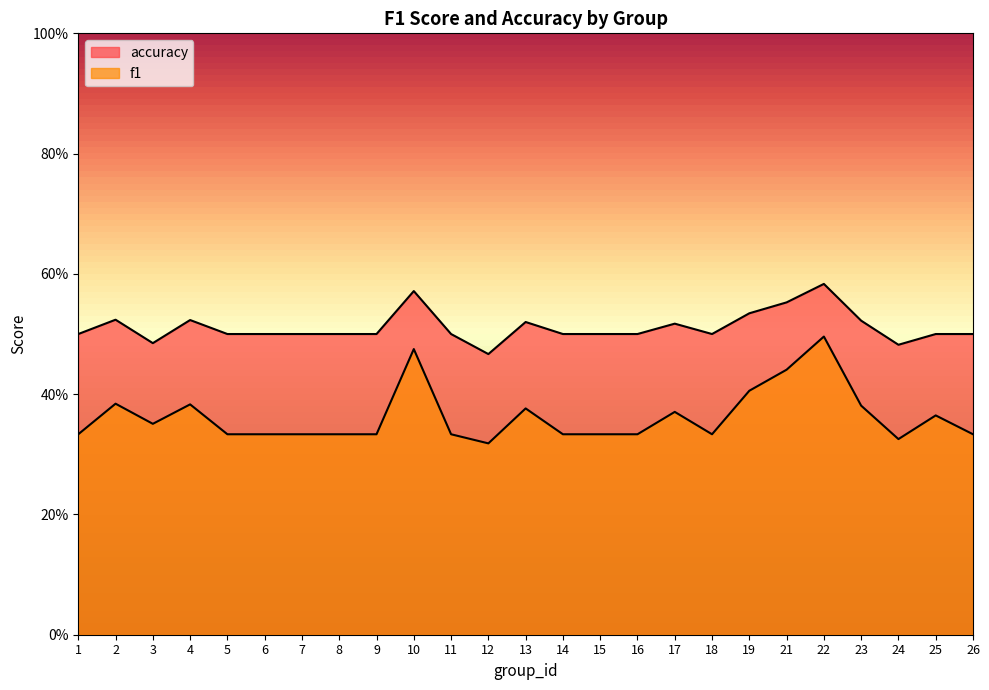

At 7, list the series in order from largest to smallest.

accuracy, f1